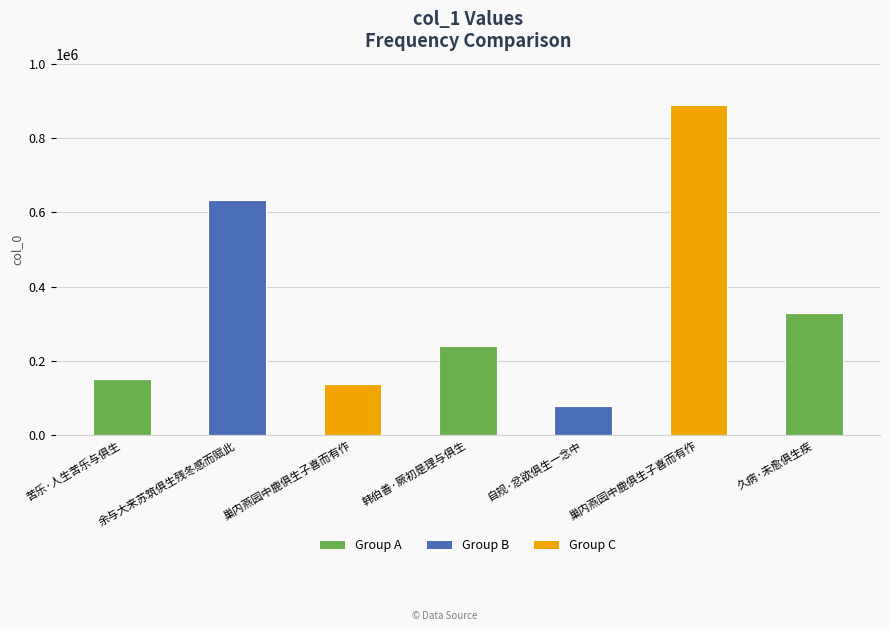

What is the greatest value displayed?

889405